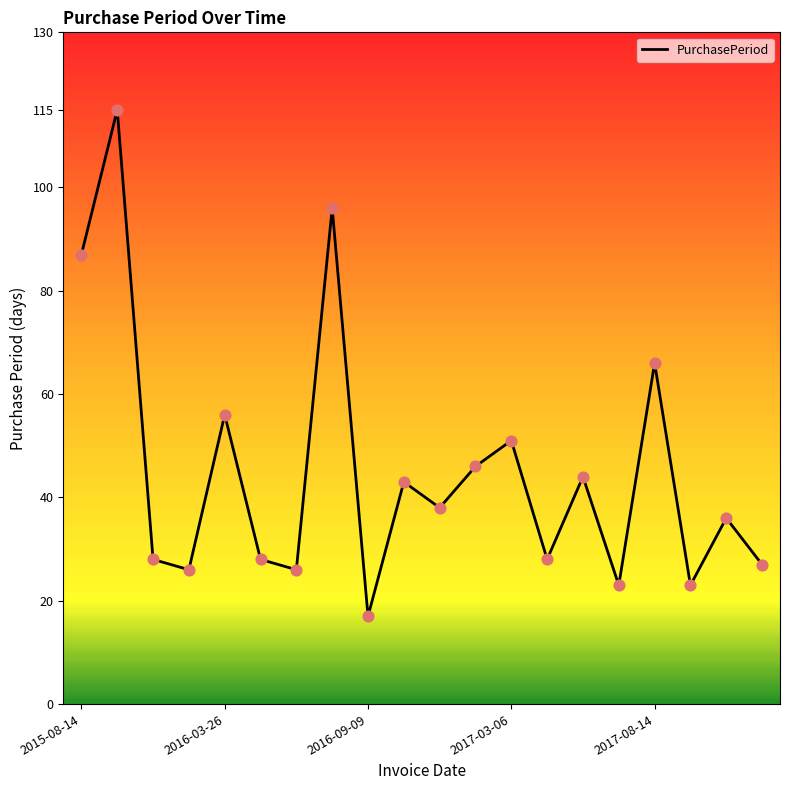

What is the difference between the maximum and minimum values?

98